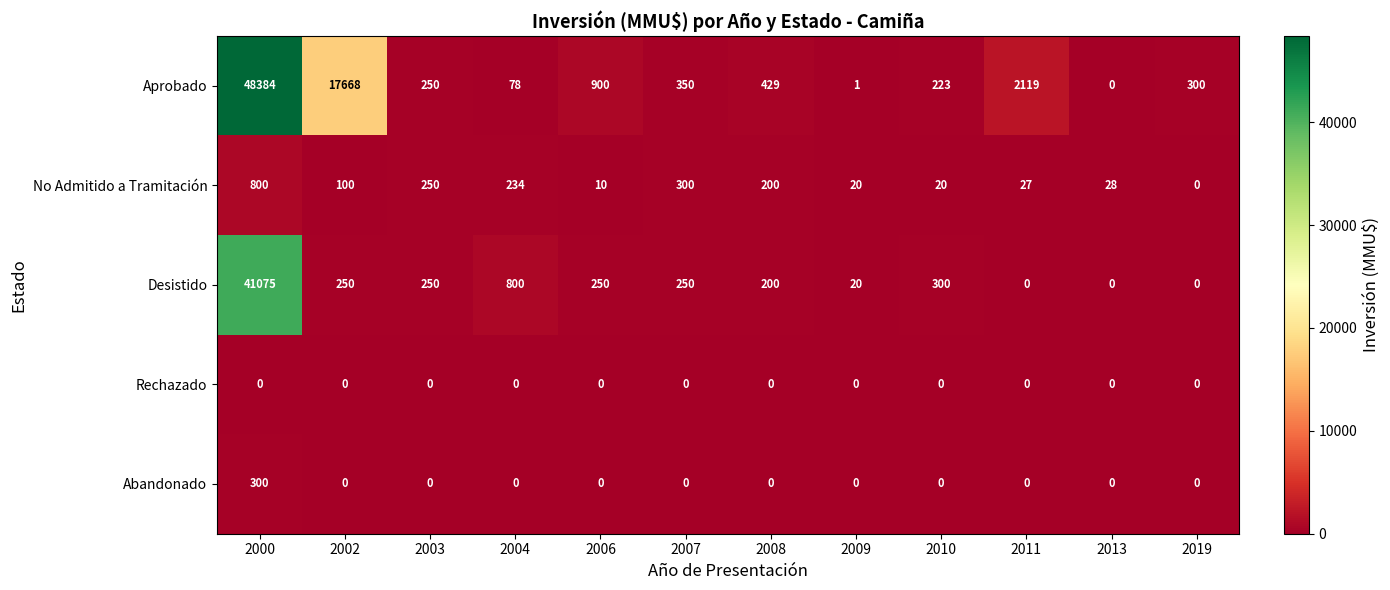

Where does the Aprobado series first go above 350?

2000